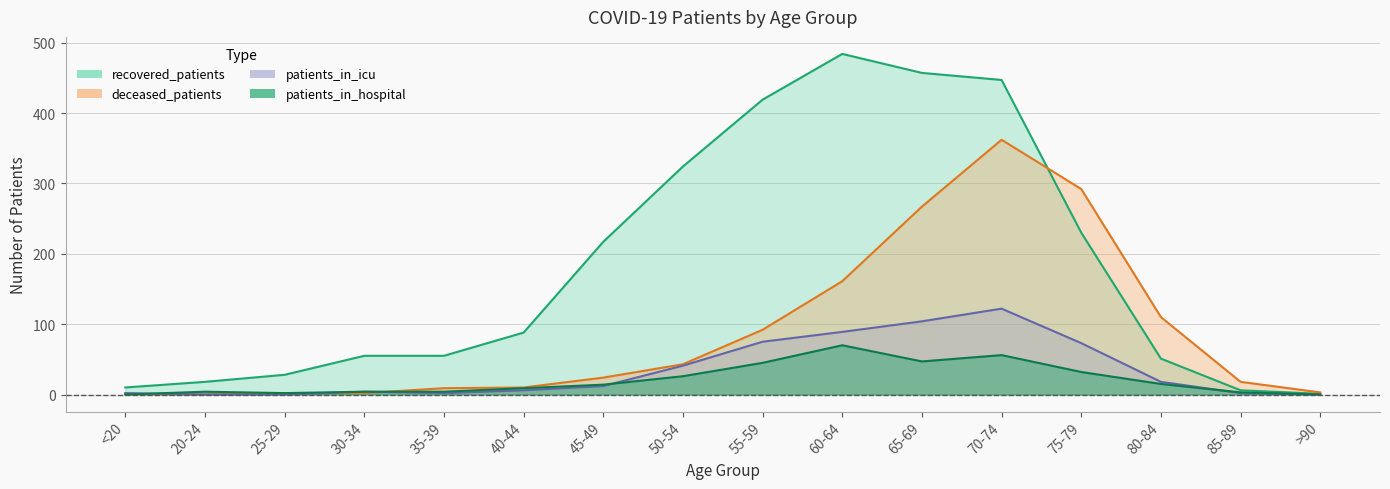

At how many categories does at least one series exceed 298?

5